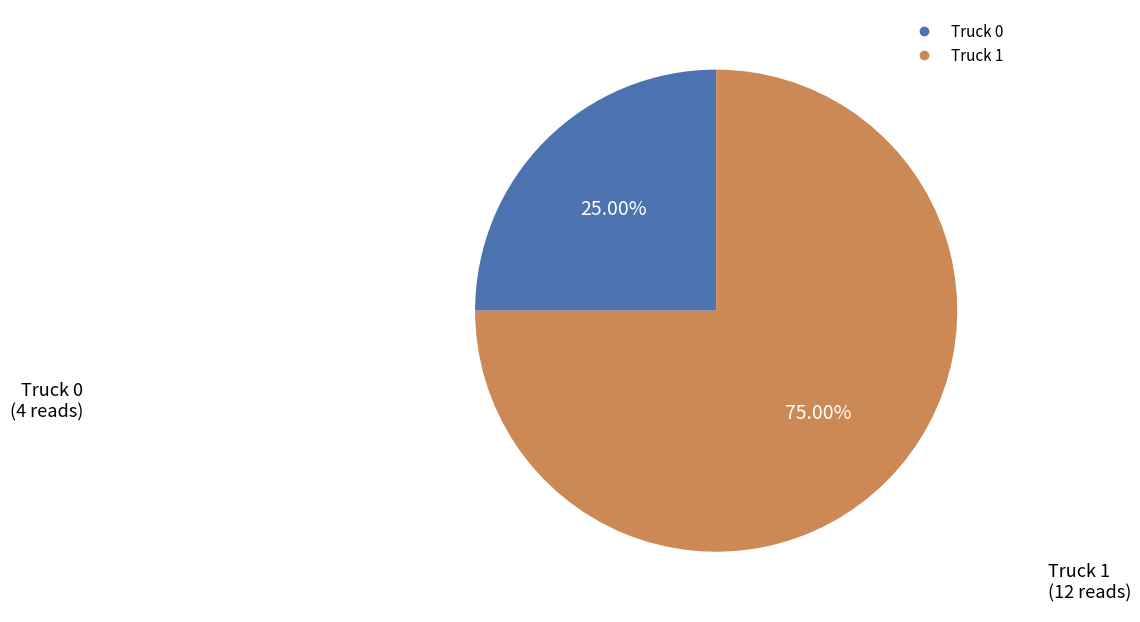

What is the majority slice?

Truck 1